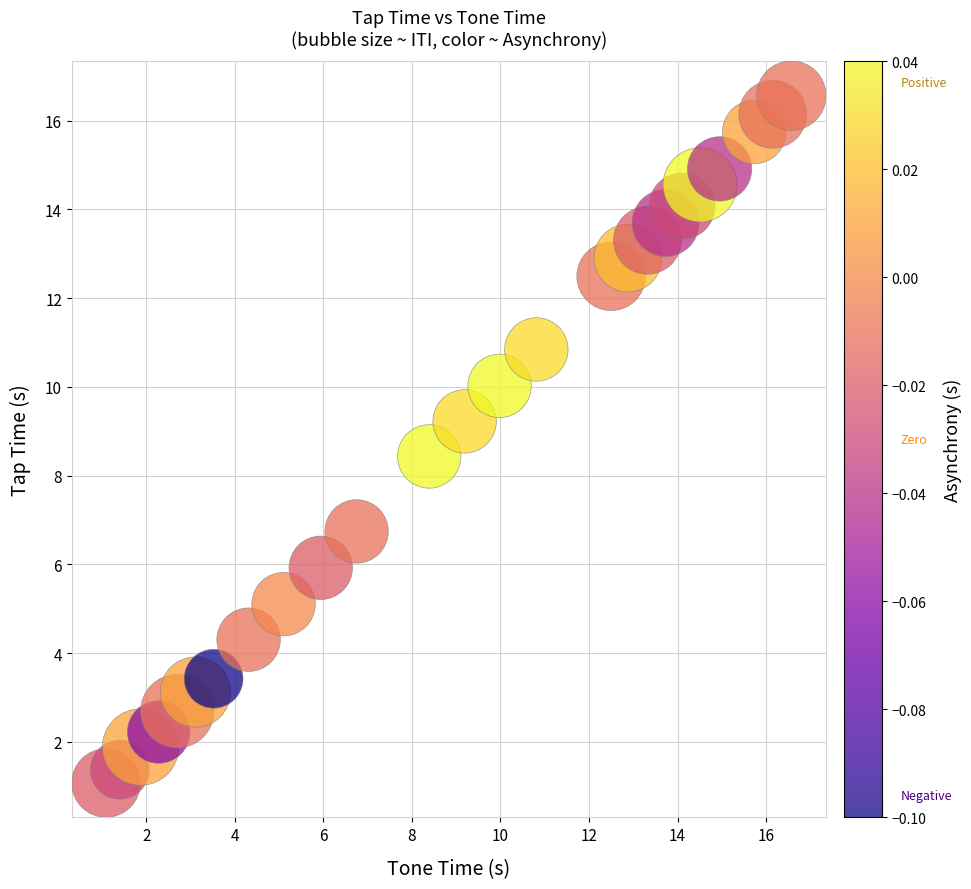

What Y value in the scatter plot is closest to 8?

8.4